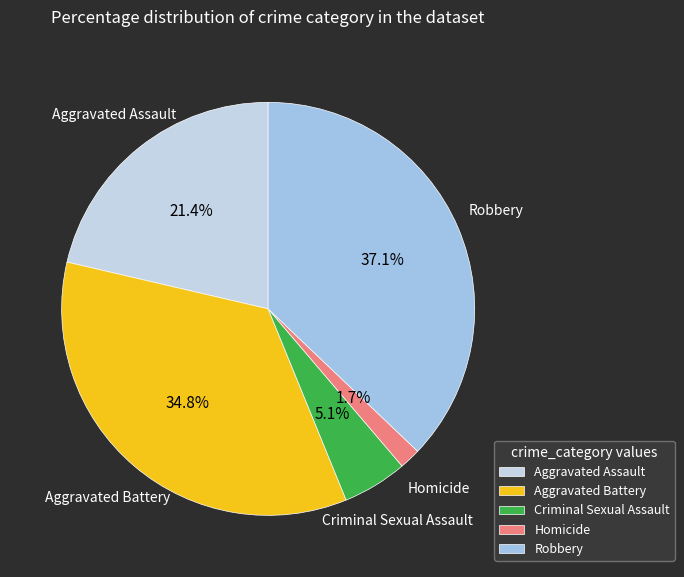

What is the smallest slice in the pie chart?

Homicide